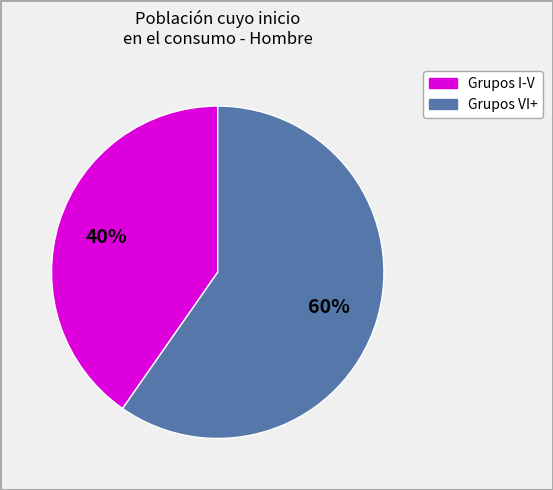

How many segments does this pie chart have?

2